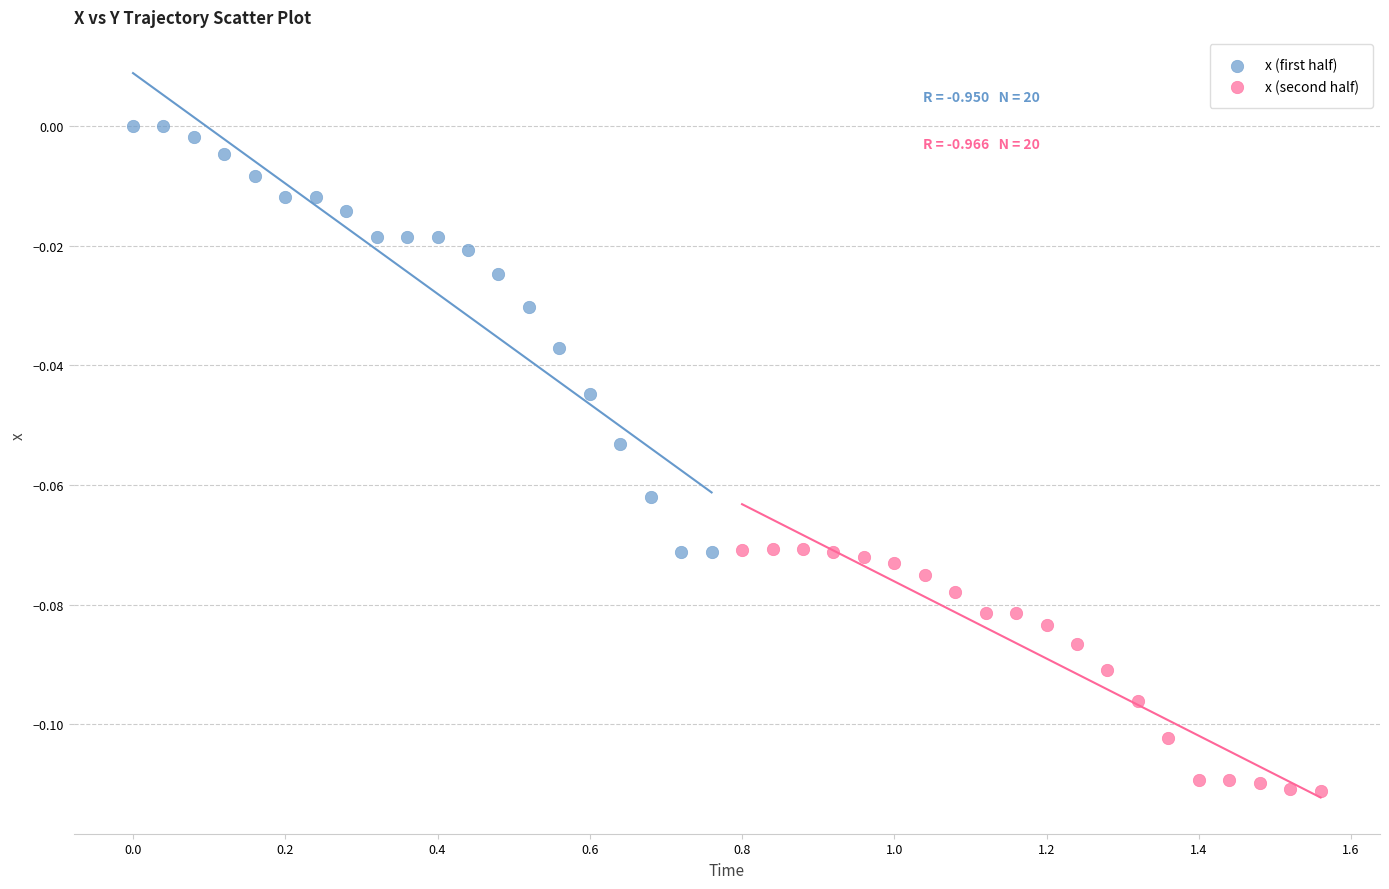

Which series contains the lowest Y value?

x (second half)